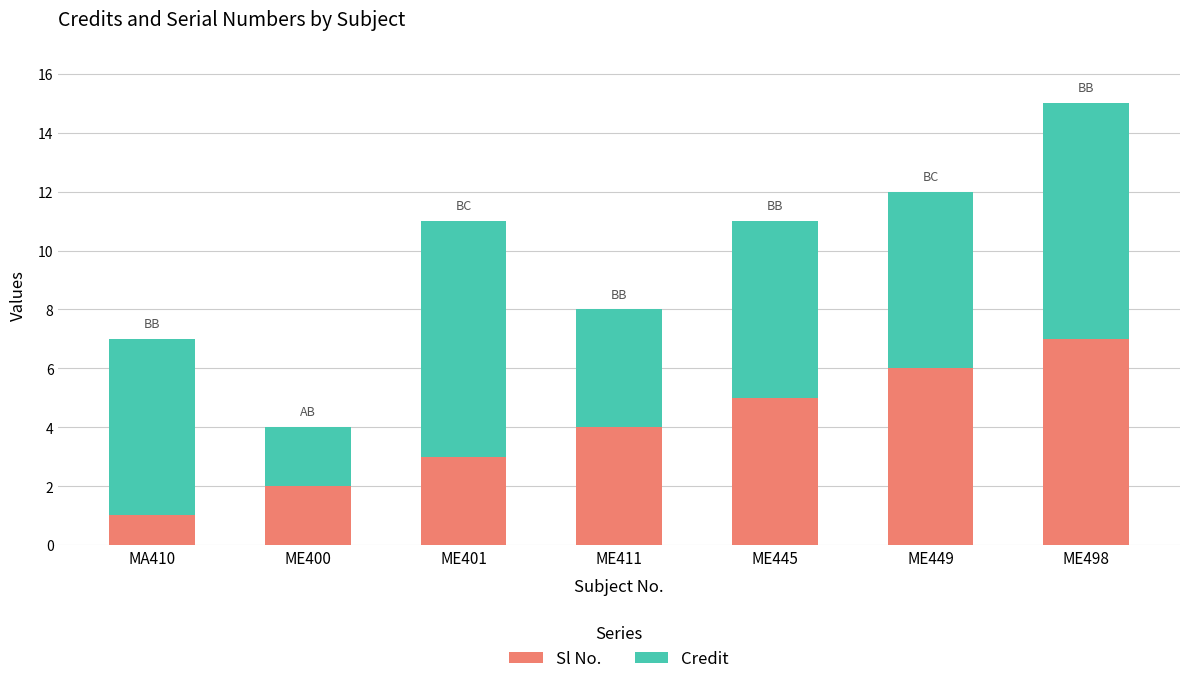

What is the maximum value for Sl No.?

7